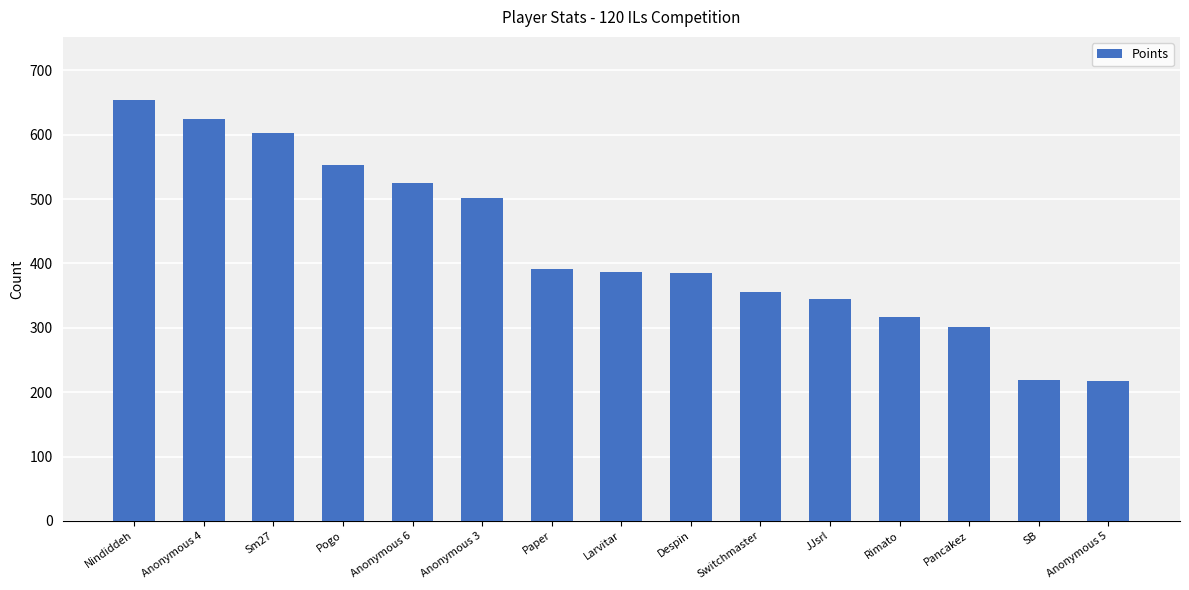

Which has a higher value, Pogo or Nindiddeh?

Nindiddeh